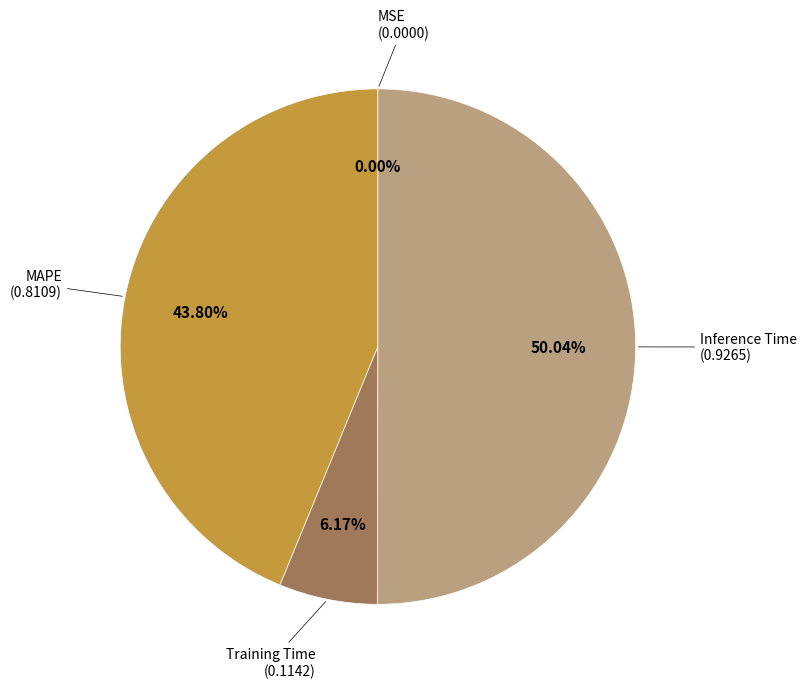

Is Inference Time the majority of the pie?

Yes